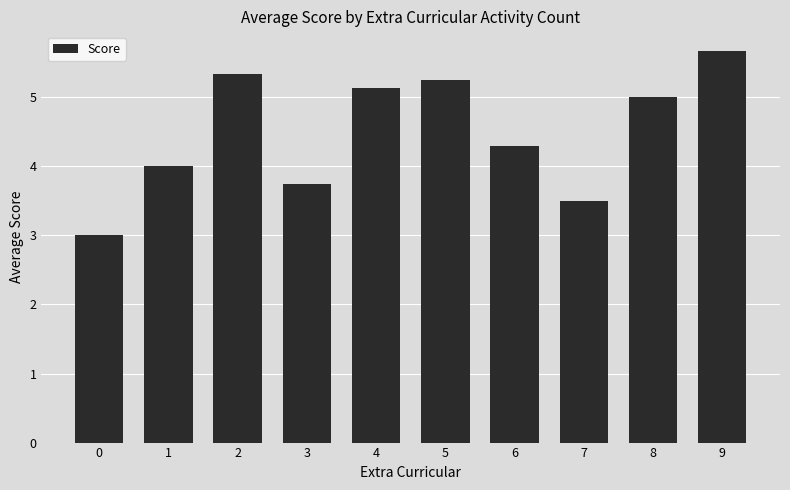

Which has a higher value, 9 or 4?

9